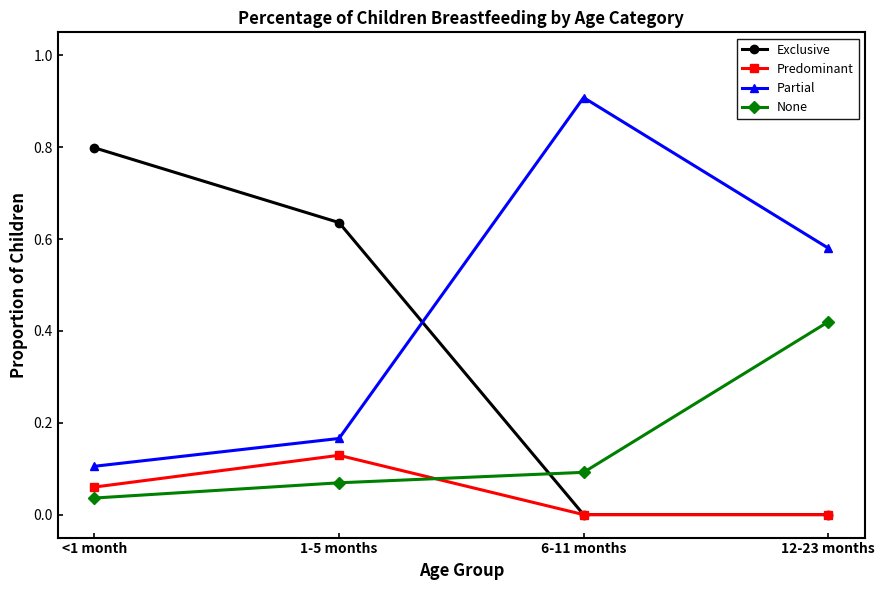

Between which two adjacent categories do Exclusive and None first intersect?

1-5 months and 6-11 months